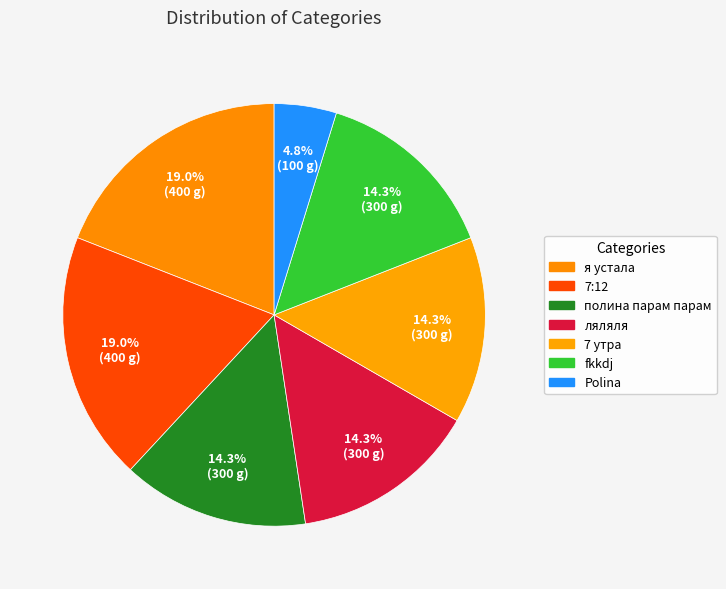

Approximately how many times larger is the value at полина парам парам compared to я устала?

0.8